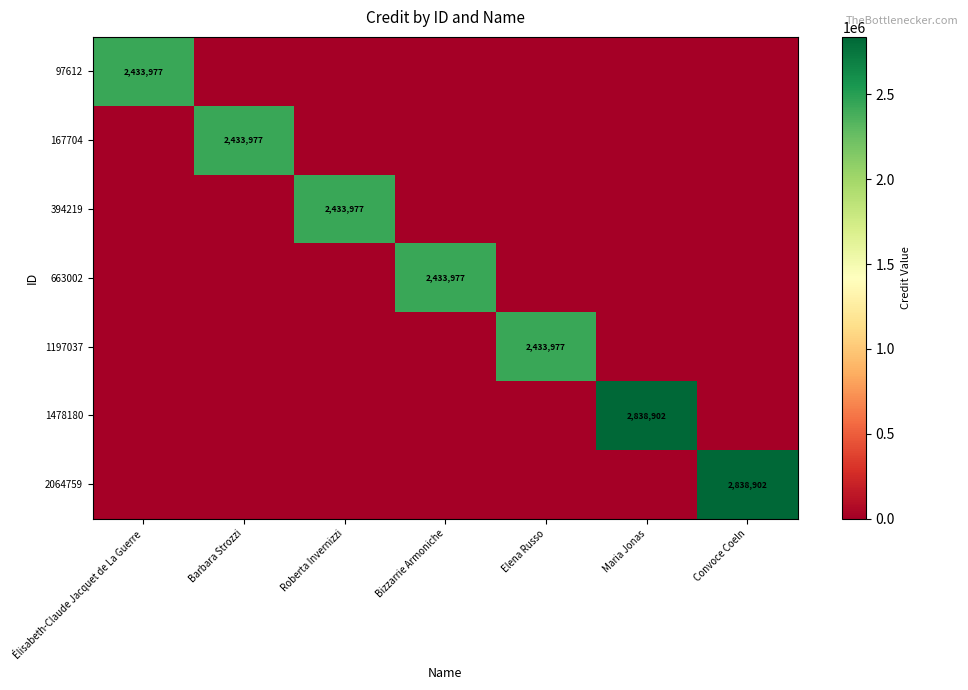

True or false: 394219 has a value of 523217 at Roberta Invernizzi.

False